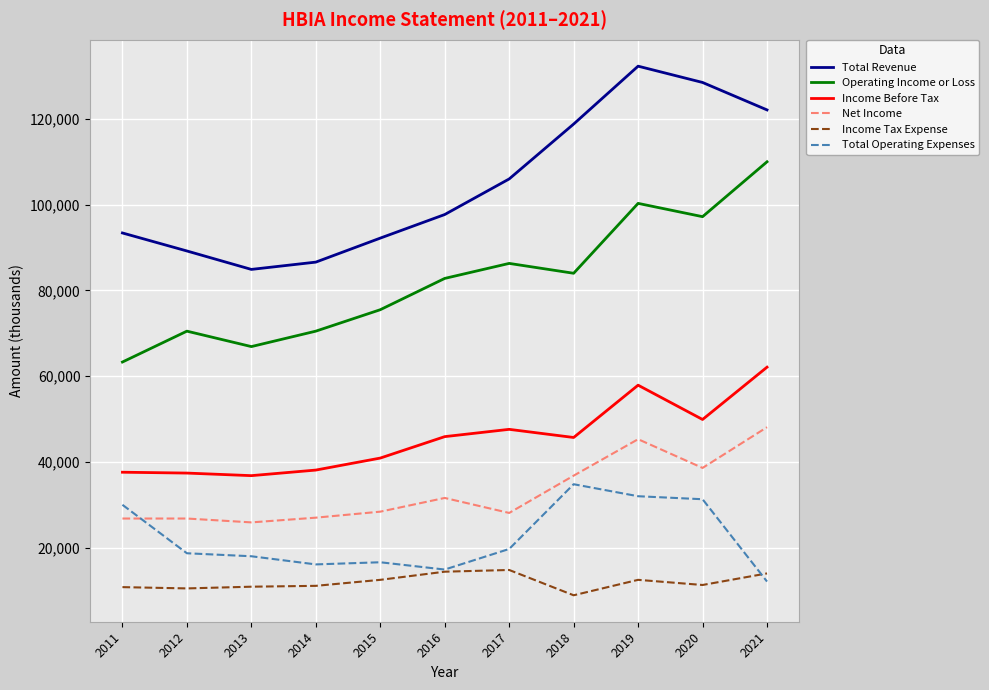

True or false: Net Income and Total Revenue cross at least once.

False